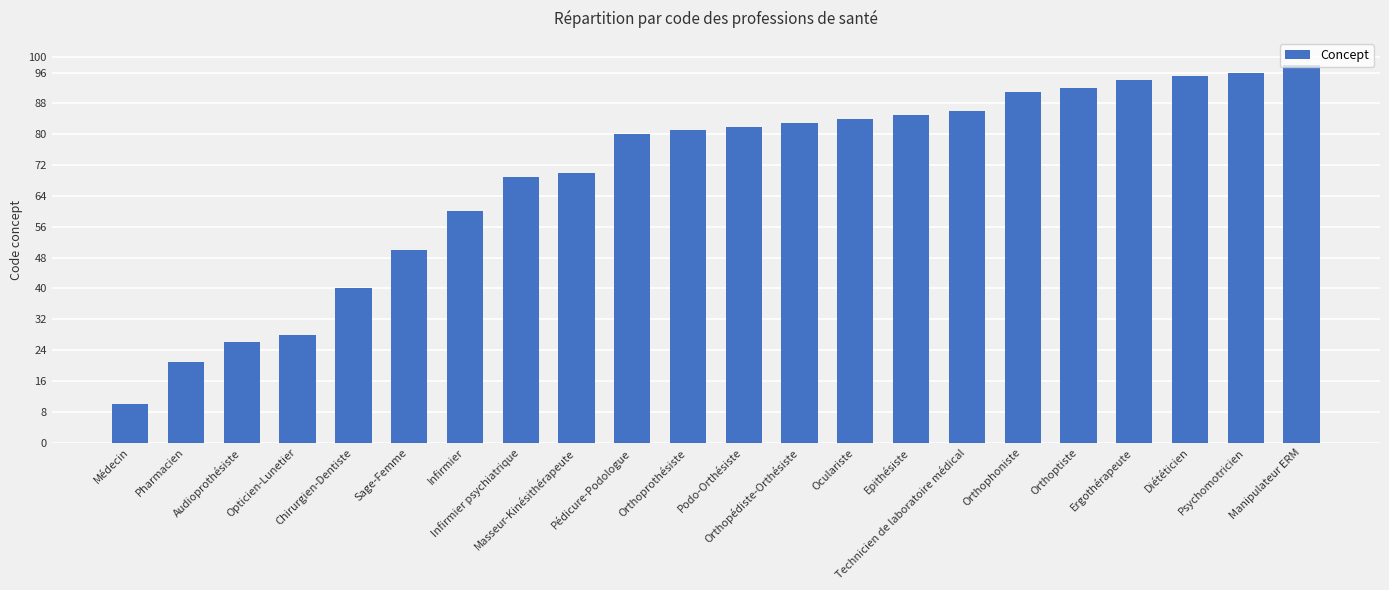

What is the label of the 17th bar from the right?

Sage-Femme